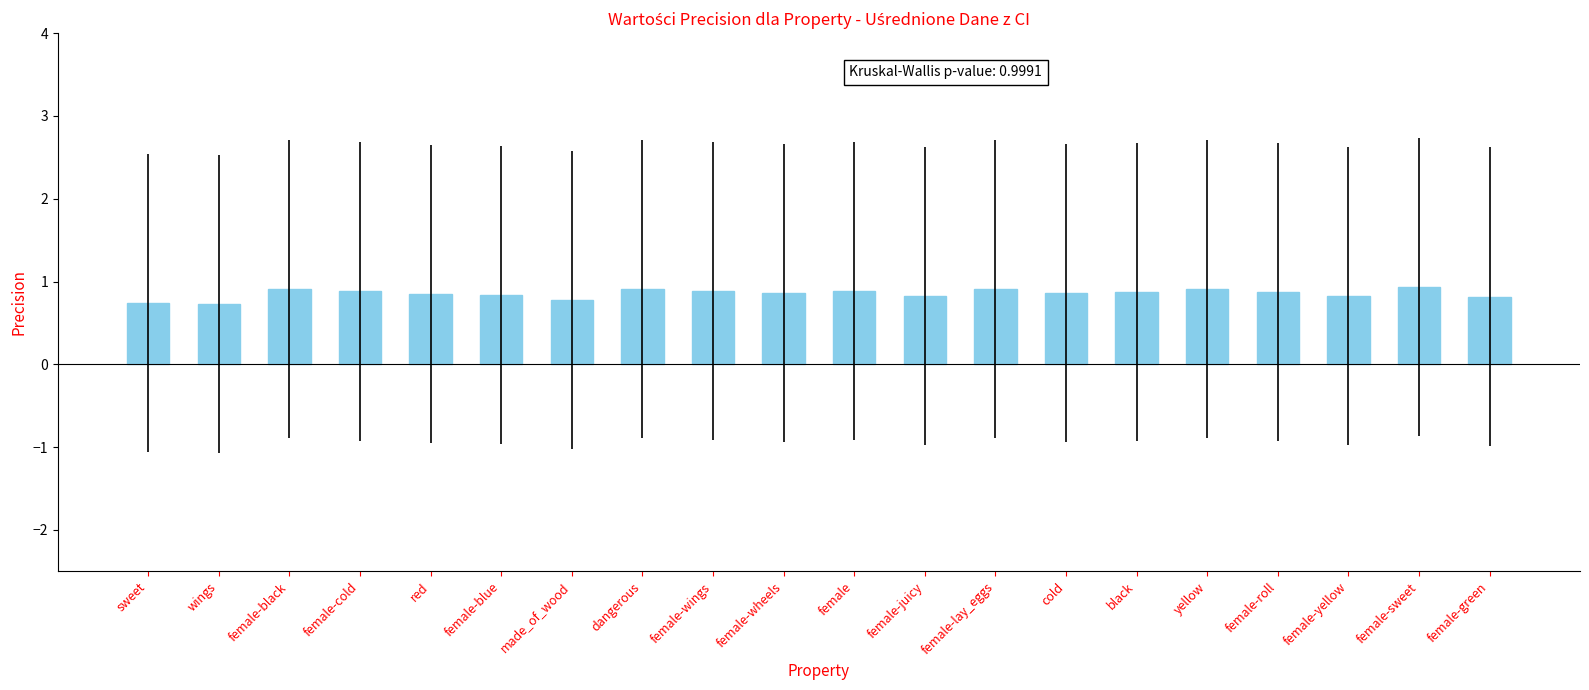

What position from the left is cold?

14